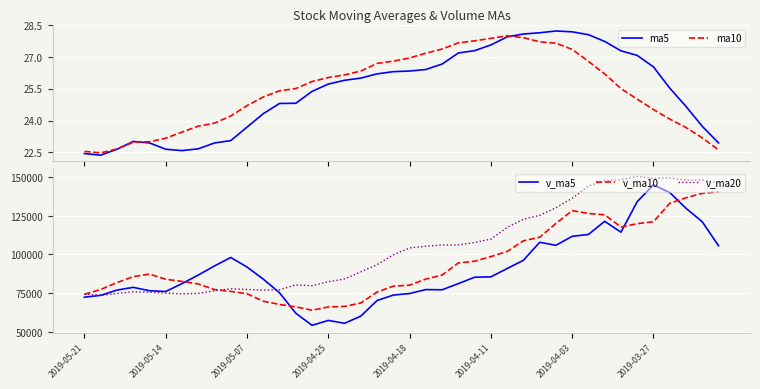

Which series ends up on top after the final intersection of v_ma20 and v_ma10?

v_ma20